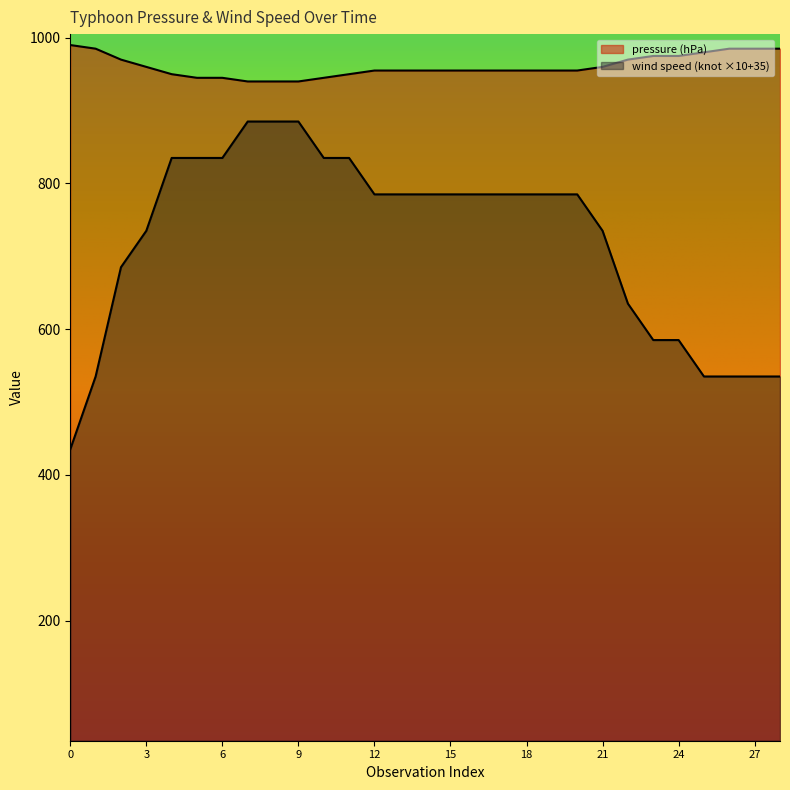

Which series has the largest range (max minus min)?

wind speed (knot)